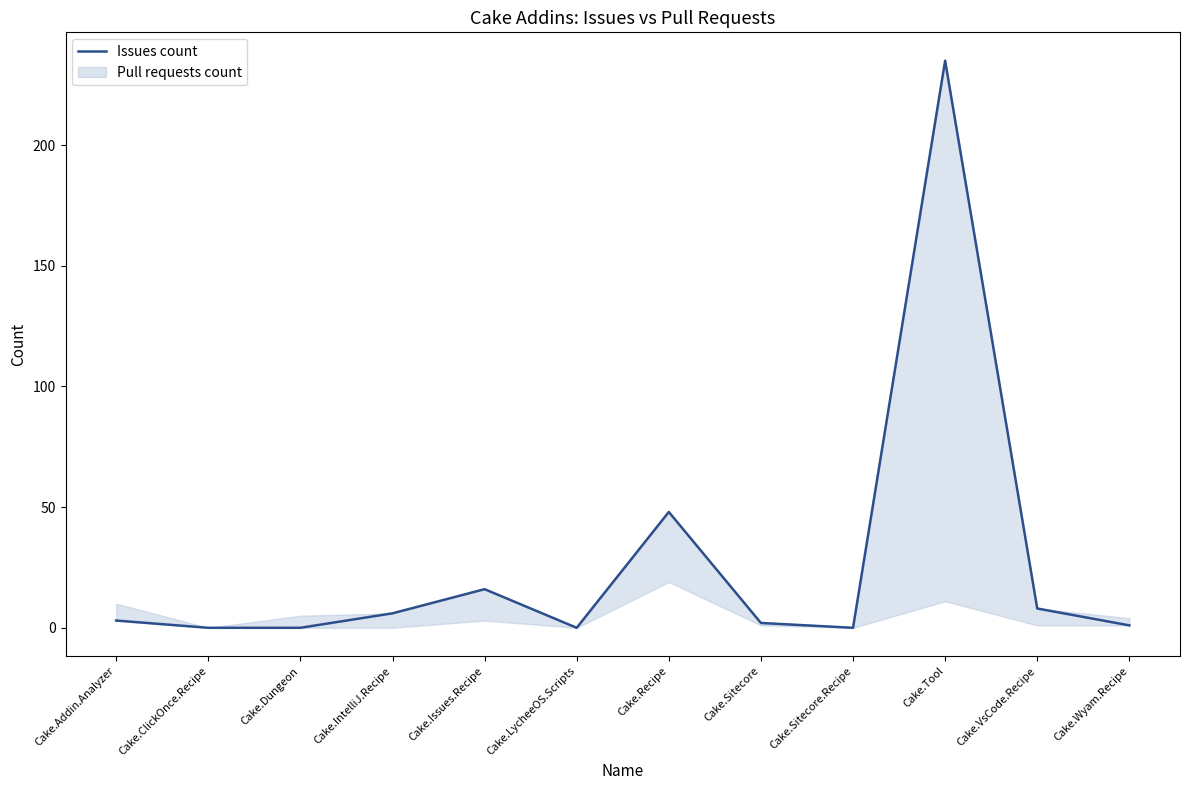

Rank the categories by value from lowest to highest.

Cake.ClickOnce.Recipe, Cake.Dungeon, Cake.LycheeOS.Scripts, Cake.Sitecore.Recipe, Cake.Wyam.Recipe, Cake.Sitecore, Cake.Addin.Analyzer, Cake.IntelliJ.Recipe, Cake.VsCode.Recipe, Cake.Issues.Recipe, Cake.Recipe, Cake.Tool